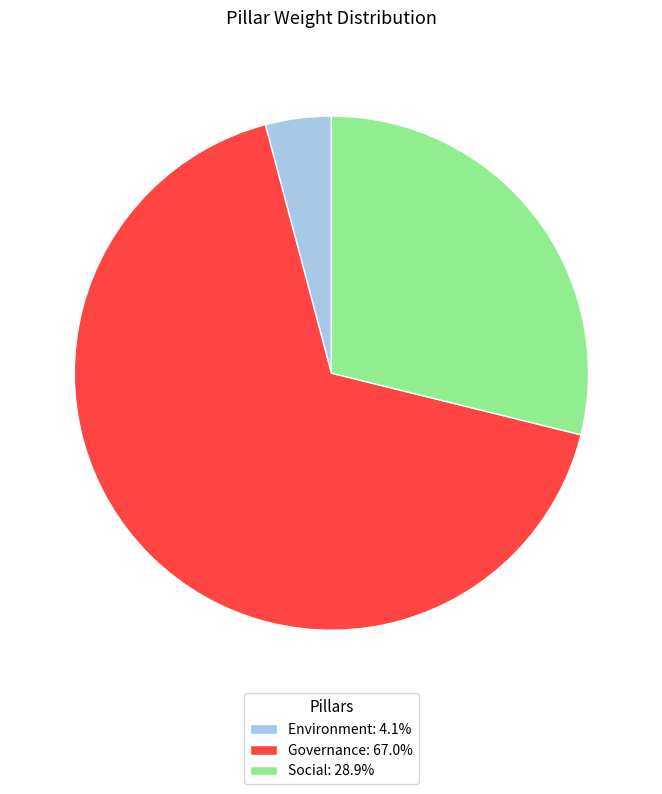

Approximately how many times larger is the value at Social: 28.9% compared to Environment: 4.1%?

7.0